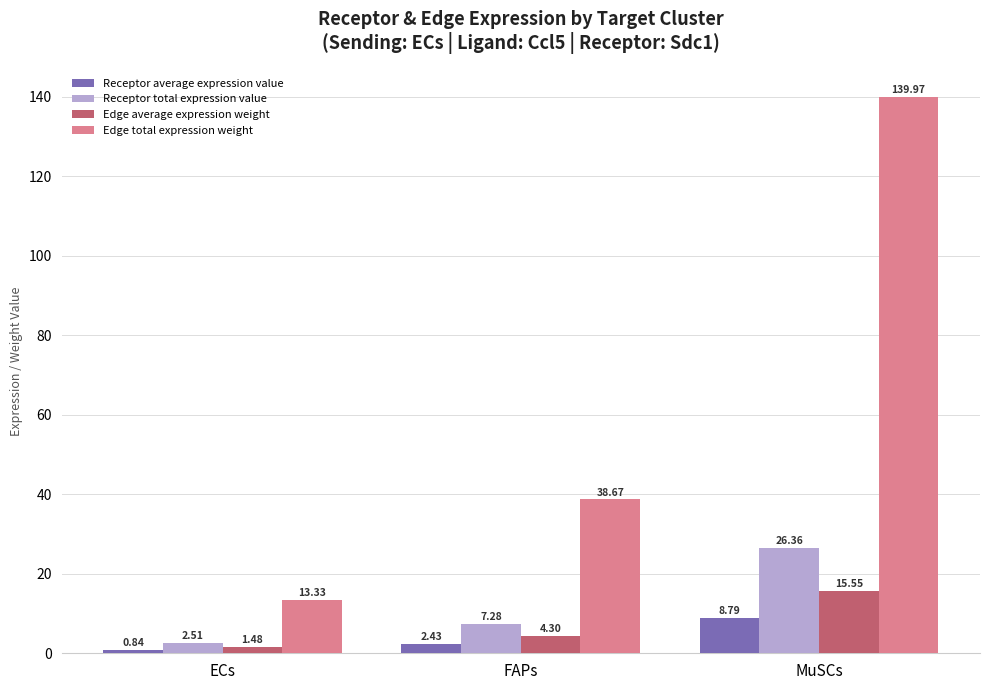

How many distinct data groups are displayed?

4